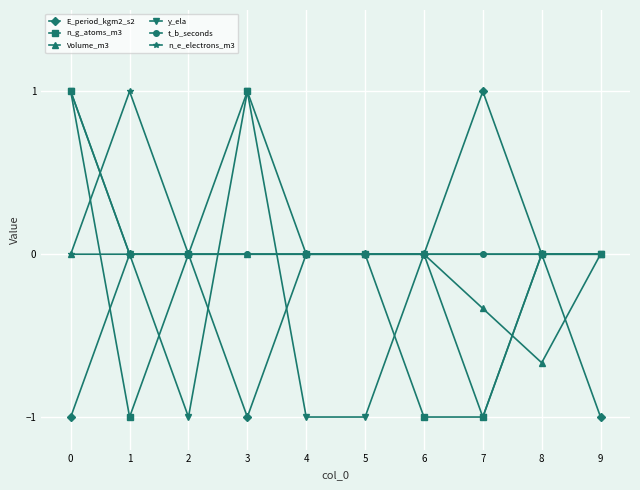

How many series are shown in this chart?

6